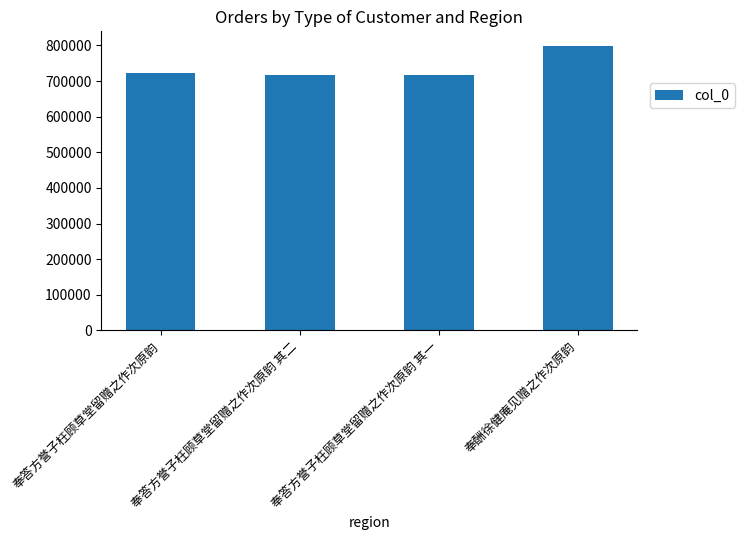

What value does the data have at 奉答方誉子枉顾草堂留赠之作次原韵, to the nearest 100?

722200